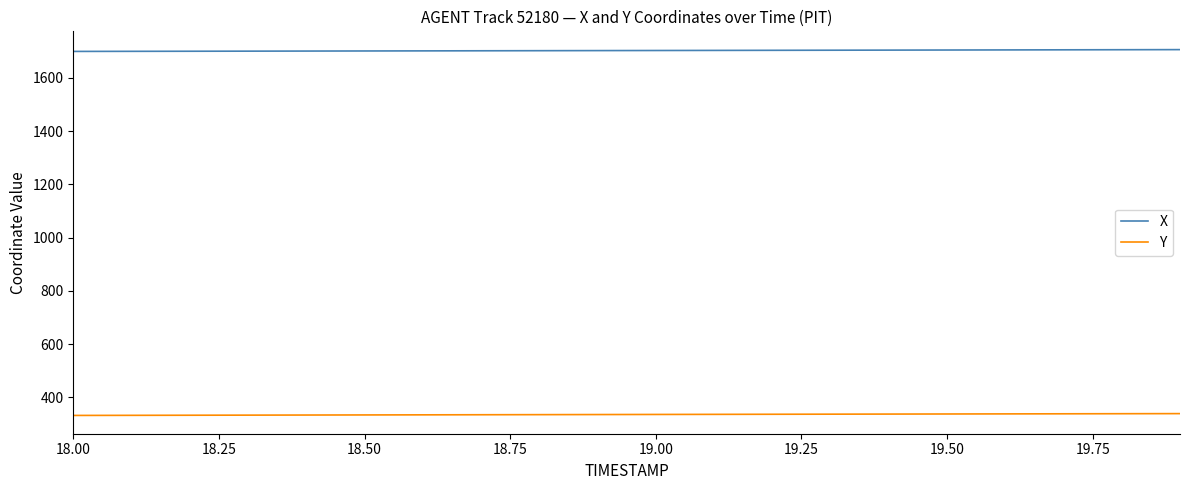

True or false: Y and X intersect in this chart.

False